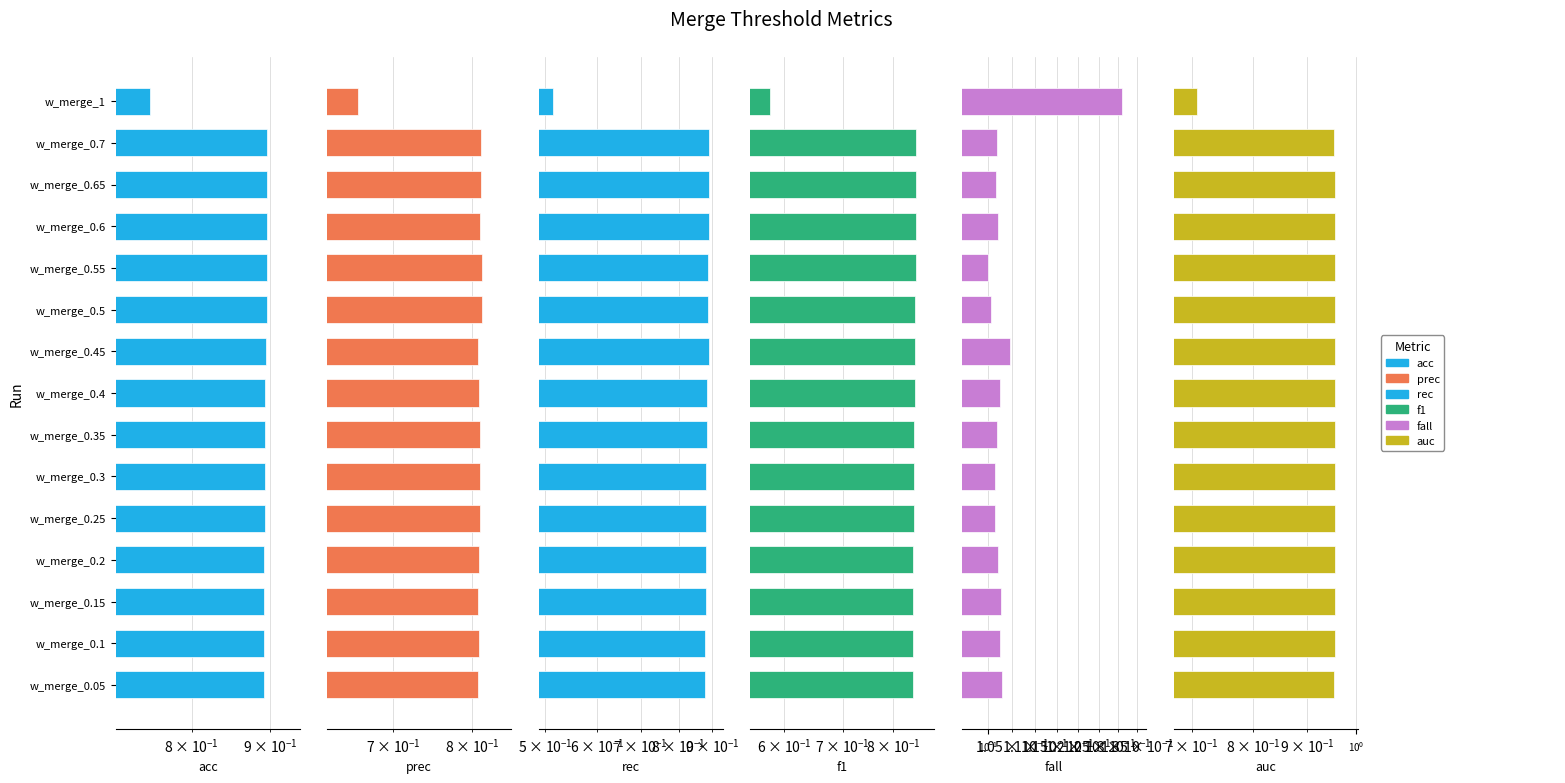

True or false: prec has a value of 1.2 at w_merge_0.25.

False